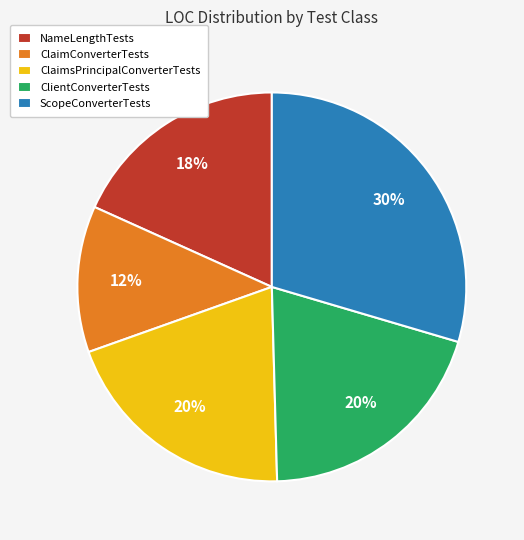

Does ClaimConverterTests account for over 50% of the chart?

No